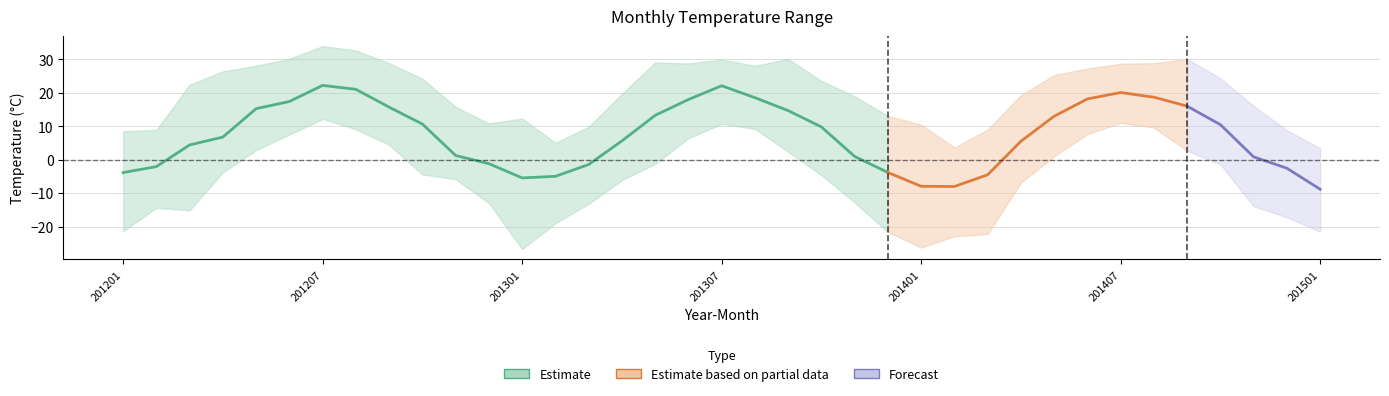

The value of T2M_MAX at 201307 is 44.5. True or false?

False